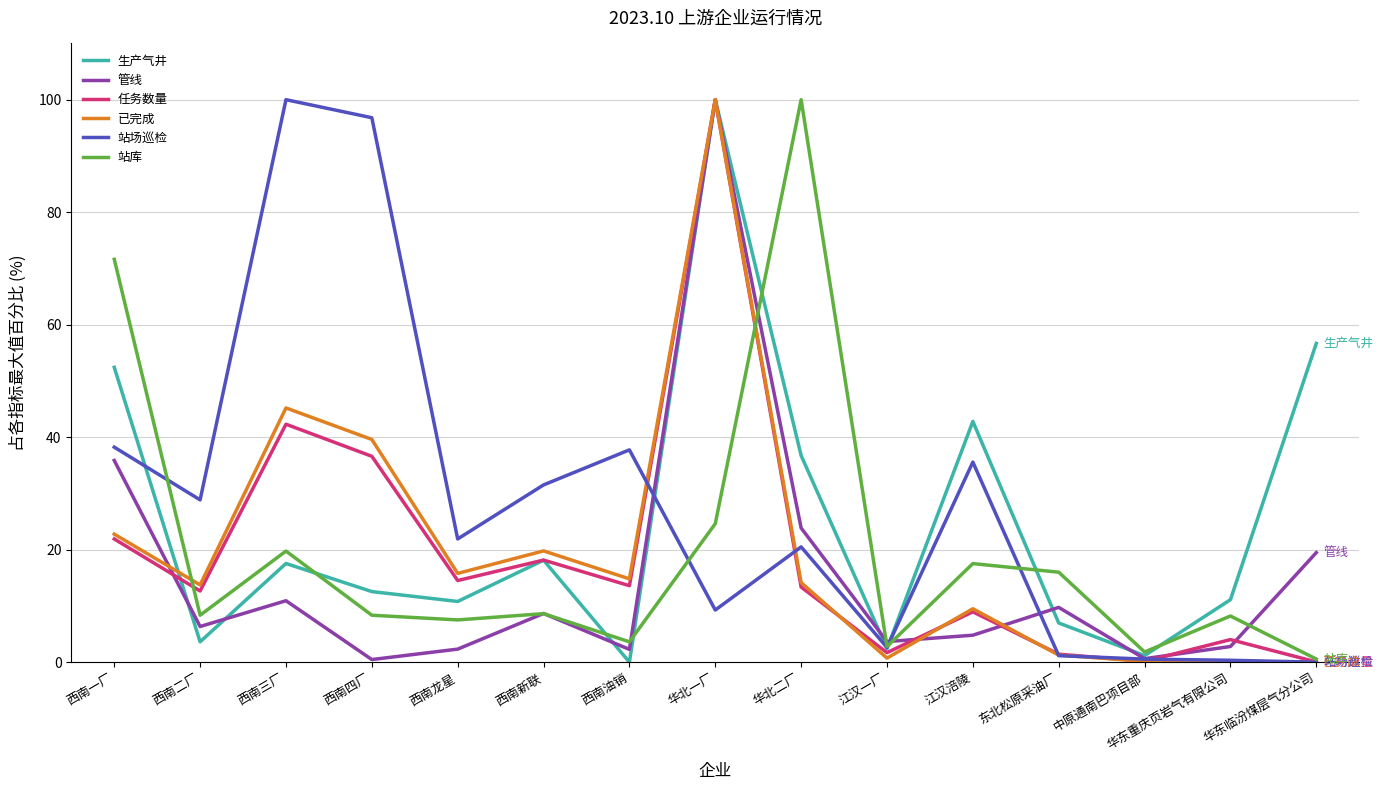

Where is 已完成 nearest to the value 50?

西南三厂